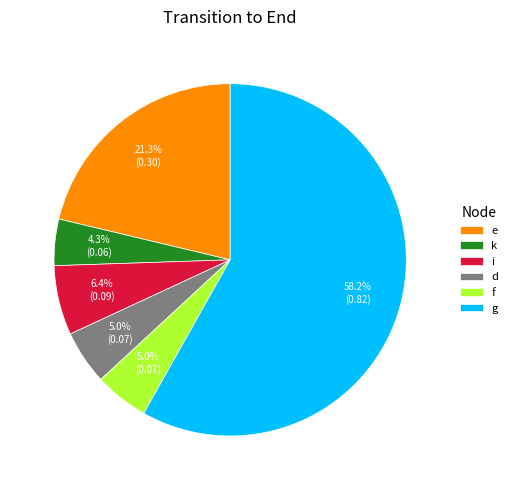

What is the ratio of the value at f to the value at i?

0.8